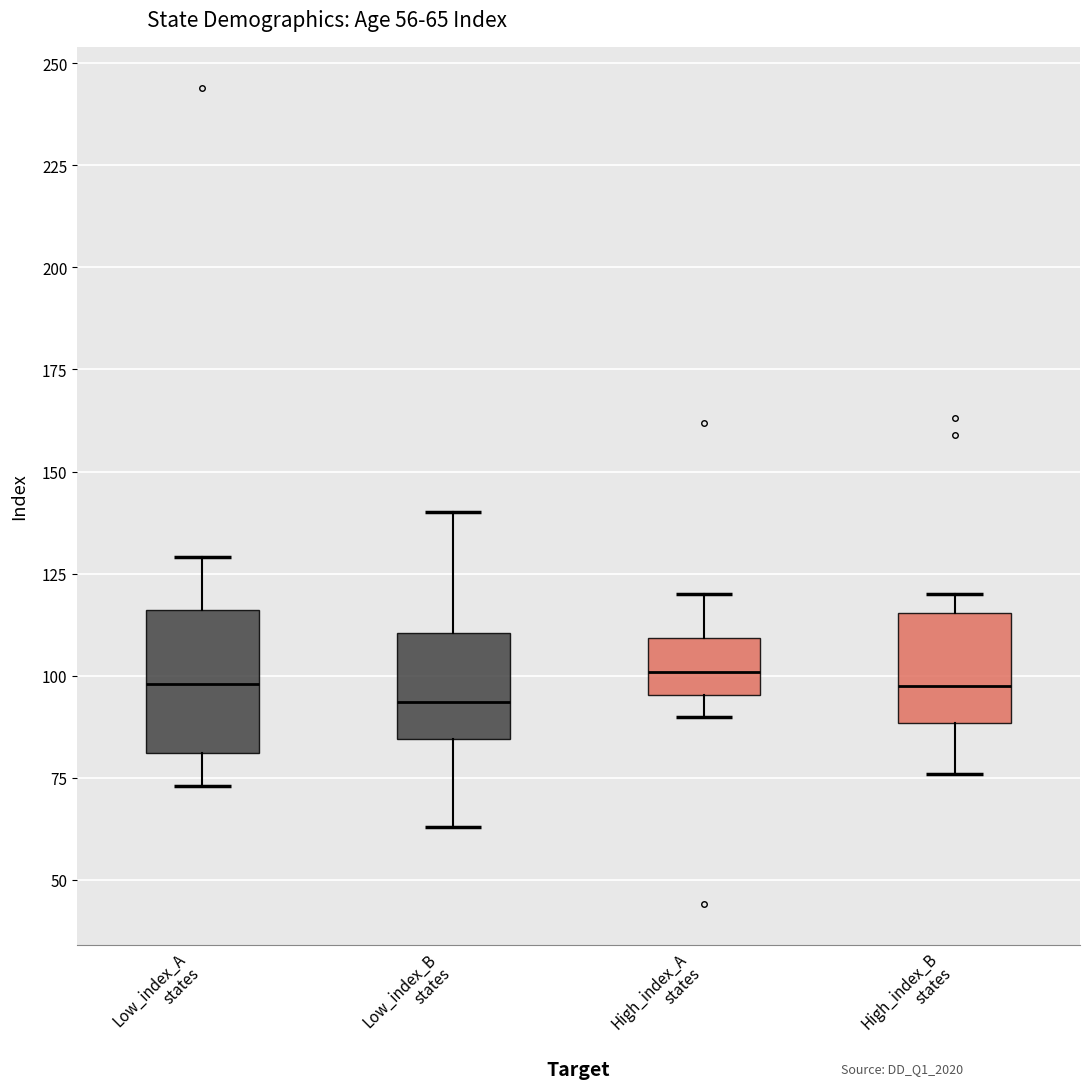

Comparing the boxes themselves (not the whiskers), which one is the tallest?

Low_index_A states